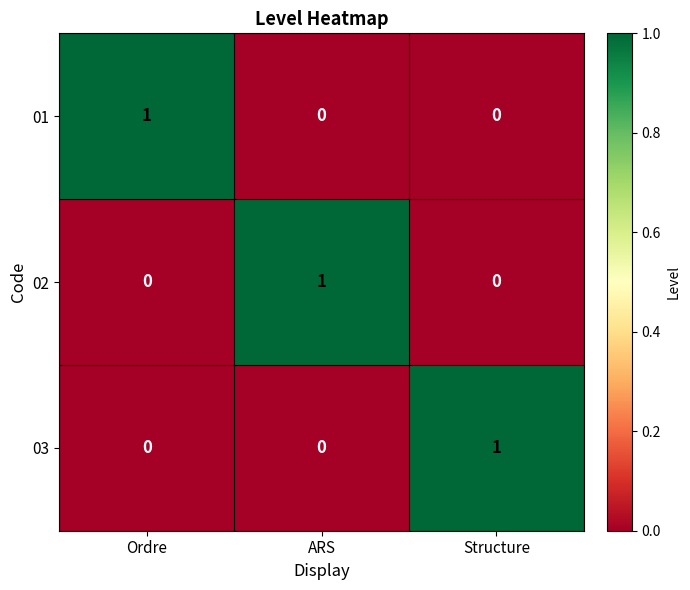

At how many categories does at least one series exceed 0?

3